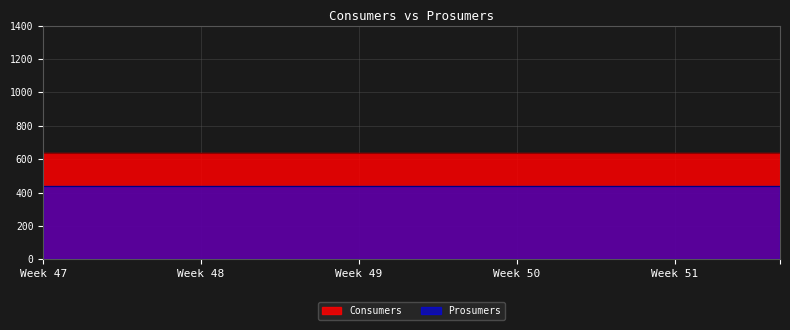

True or false: Consumers has more than 1 points higher than both neighbors.

False